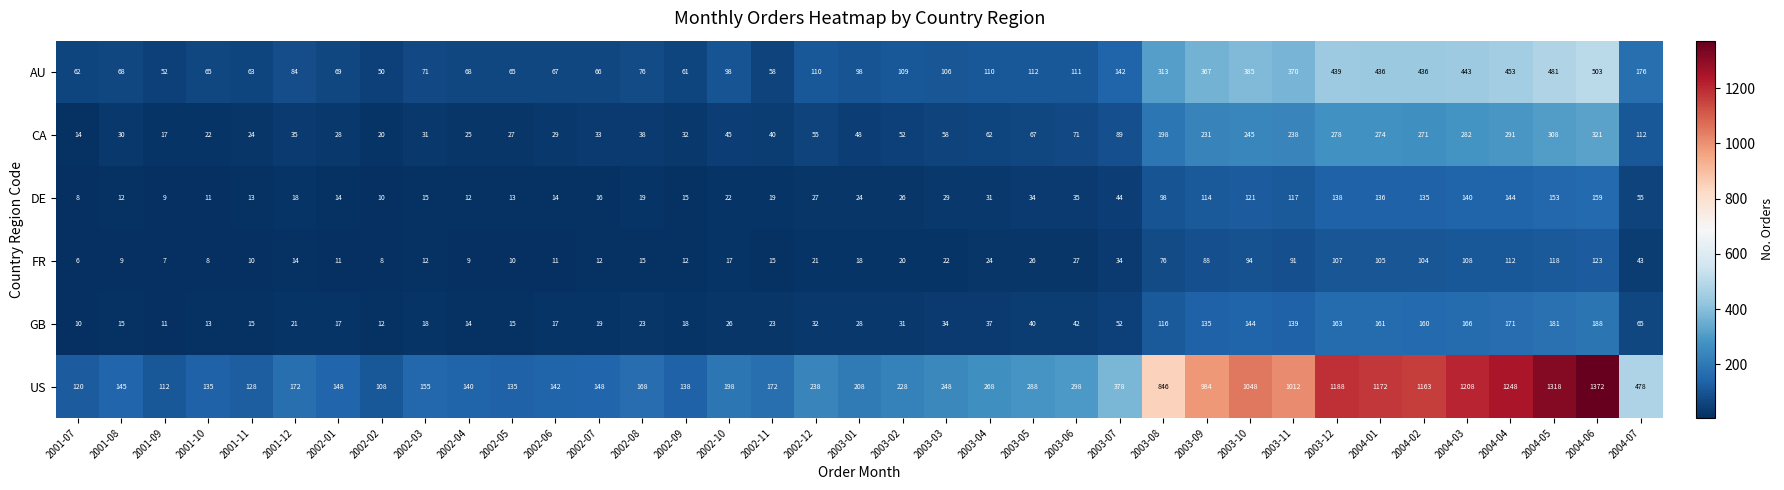

Between 2002-08 and 2004-05, which series saw the biggest shift?

US